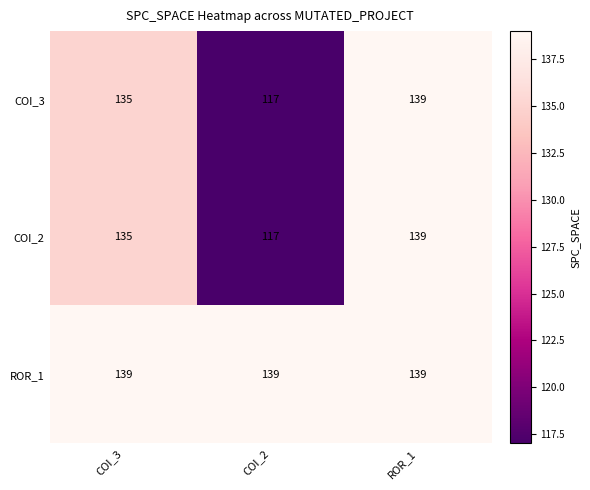

What is the total value across all series at COI_2?

373